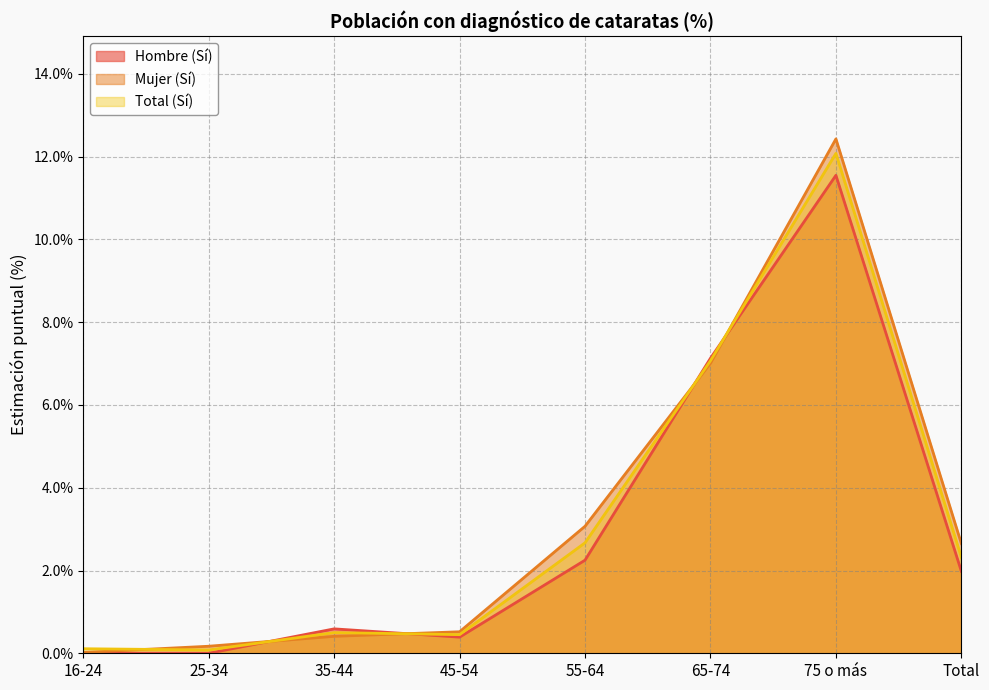

True or false: Mujer (Sí) has a value of 0.6 at 35-44.

False